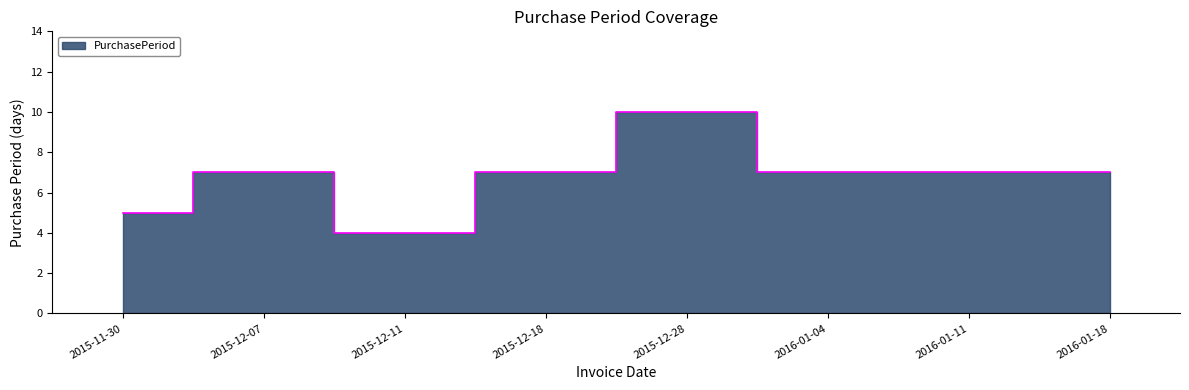

What is the difference between the maximum and second lowest values?

5